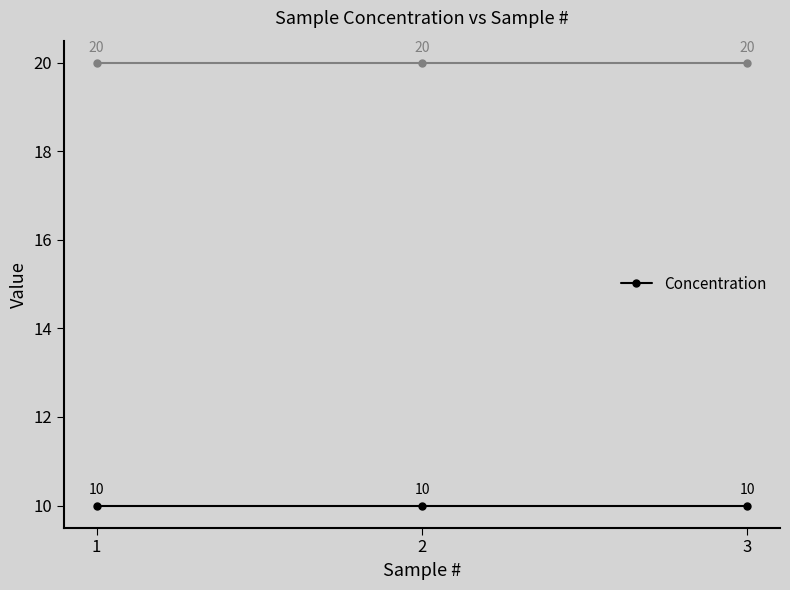

At which label does _Conc reach its minimum?

1